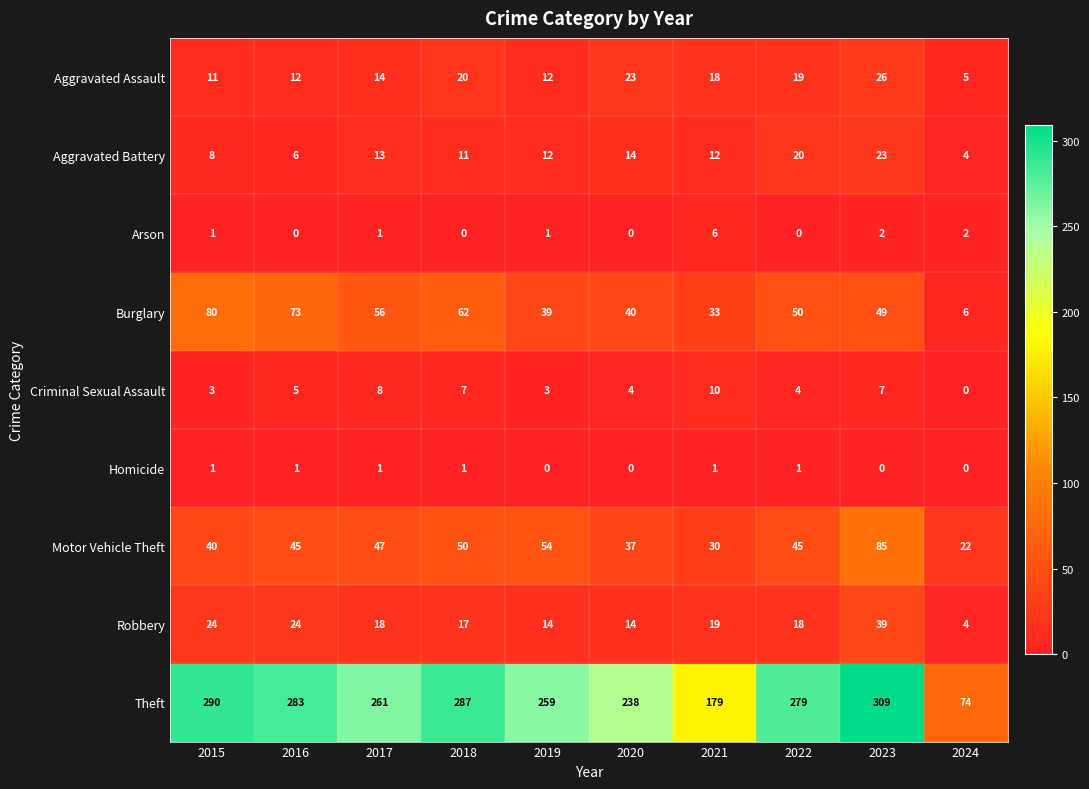

At 2018, list the series in order from largest to smallest.

Theft, Burglary, Motor Vehicle Theft, Aggravated Assault, Robbery, Aggravated Battery, Criminal Sexual Assault, Homicide, Arson